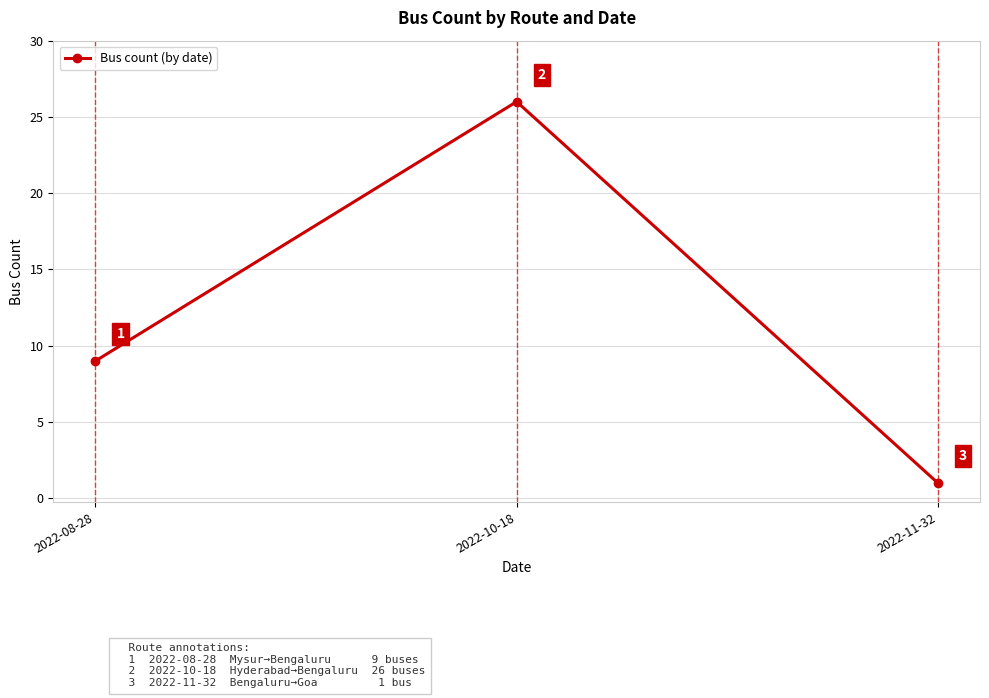

Reading right to left, what are all the values shown in this chart?

2022-11-32=1	2022-10-18=26	2022-08-28=9